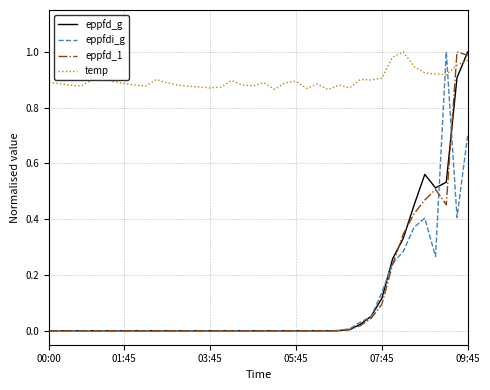

After their last crossing, which series has the higher values: temp or eppfdi_g?

temp